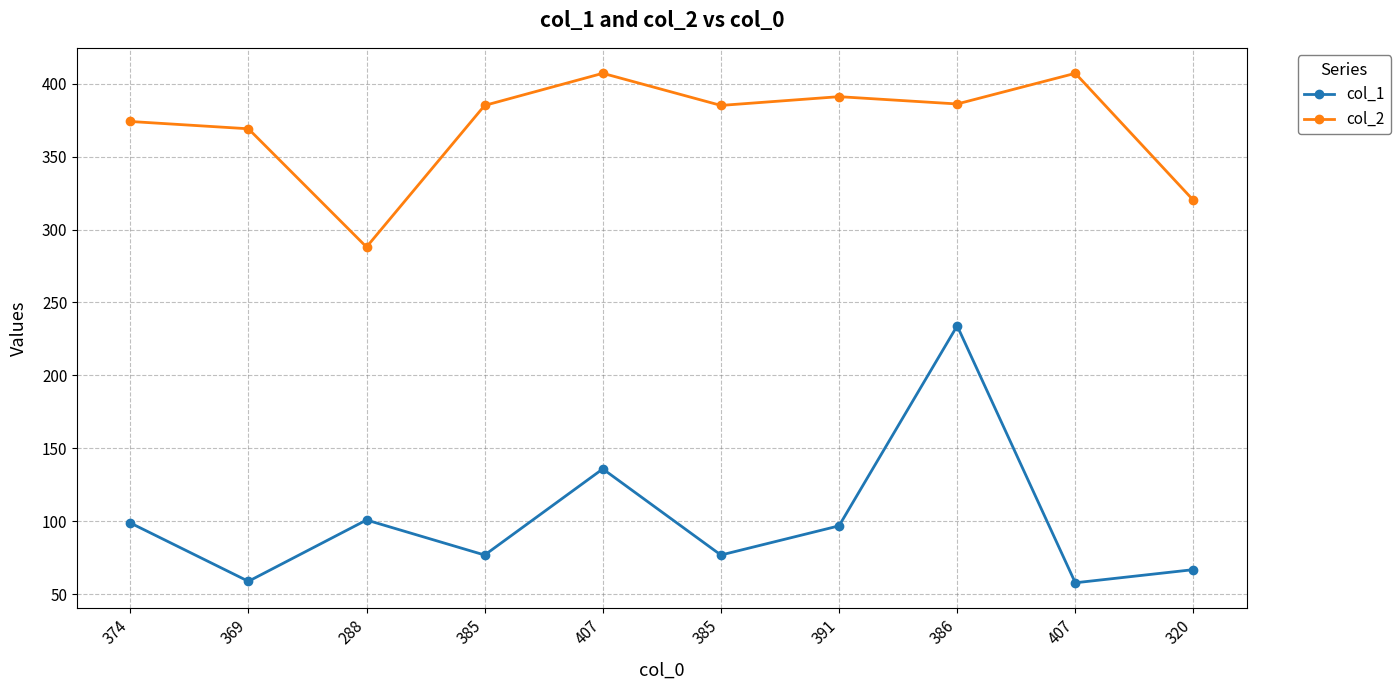

True or false: col_2 and col_1 intersect in this chart.

False